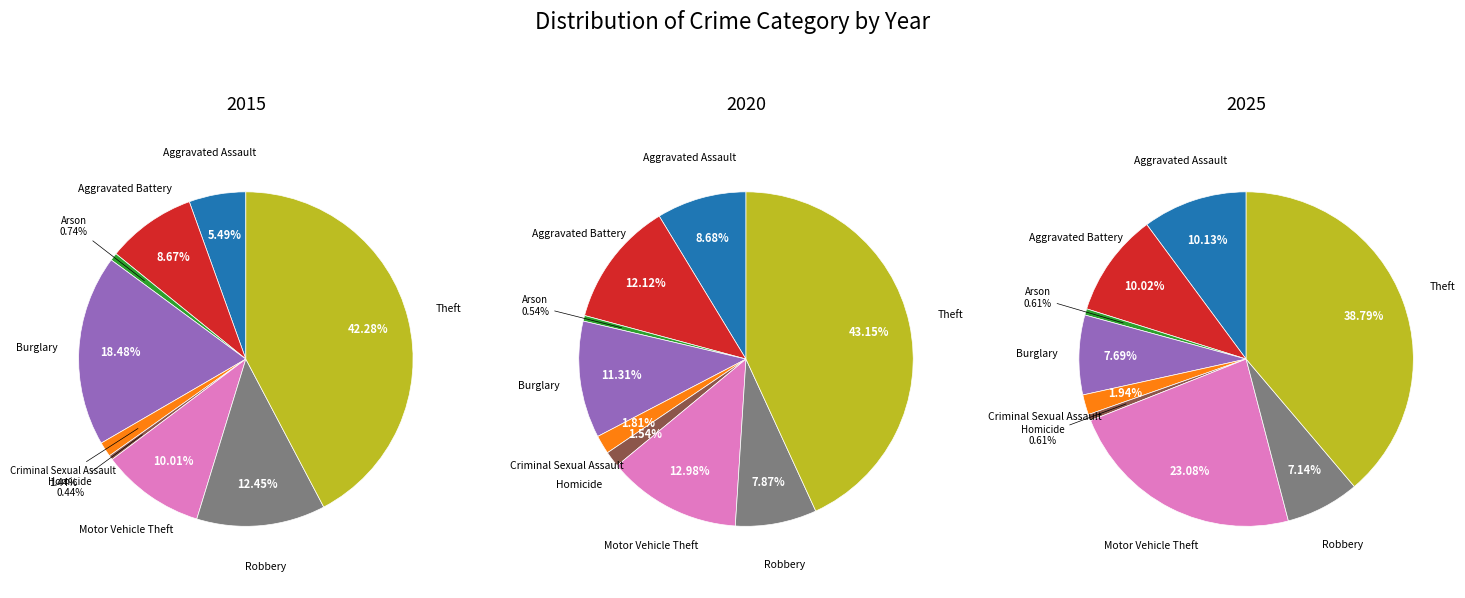

Is there any slice that represents more than half of the pie?

No